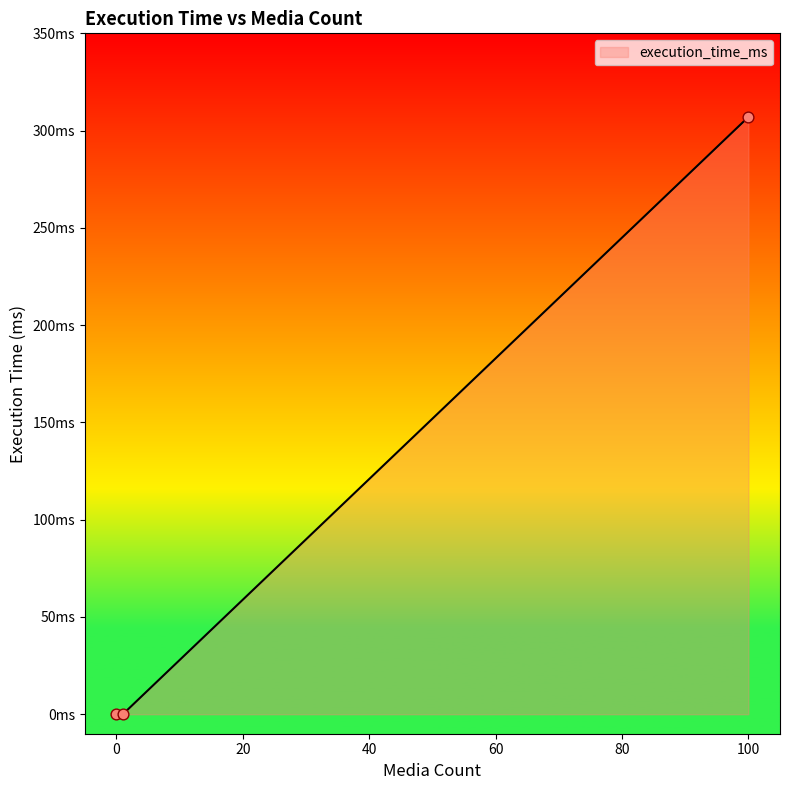

Does the chart have visible grid lines?

No